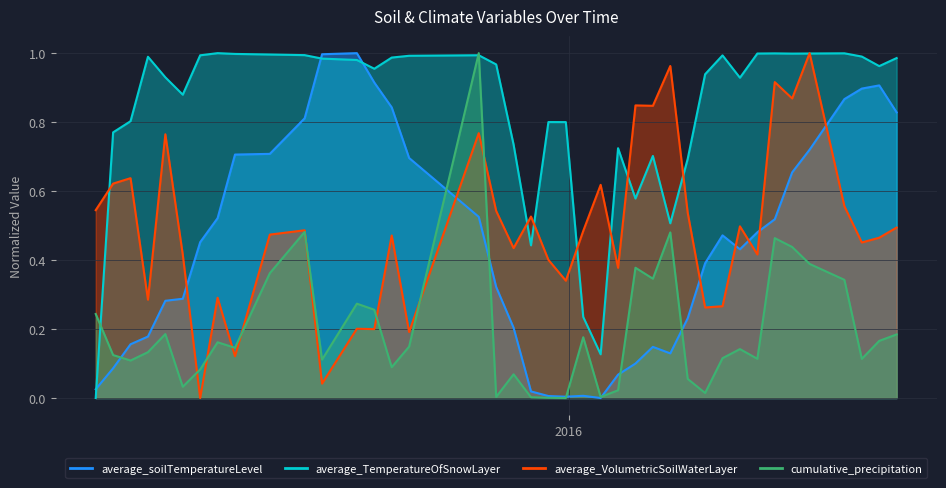

What is the value of the average_soilTemperatureLevel point at the 12th from the left?

1.0